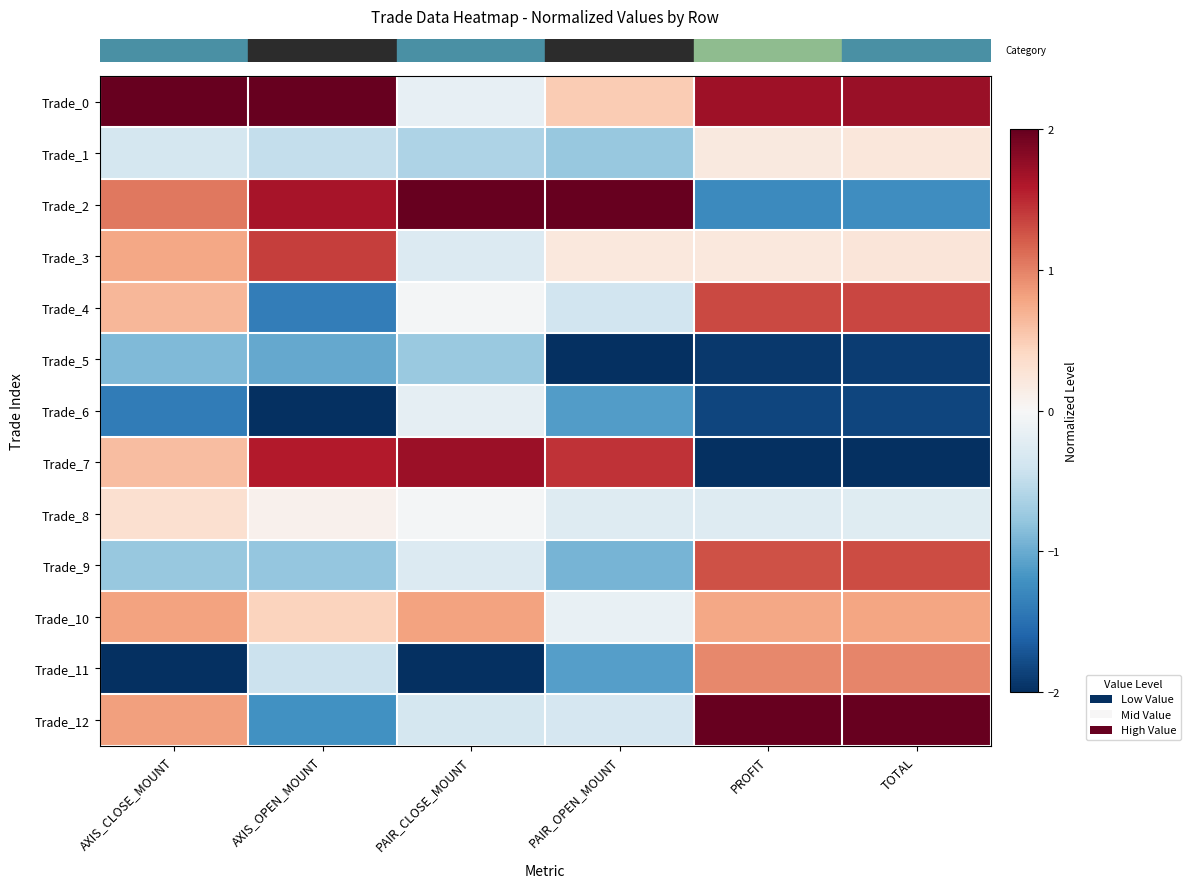

How many data points does each series have?

6